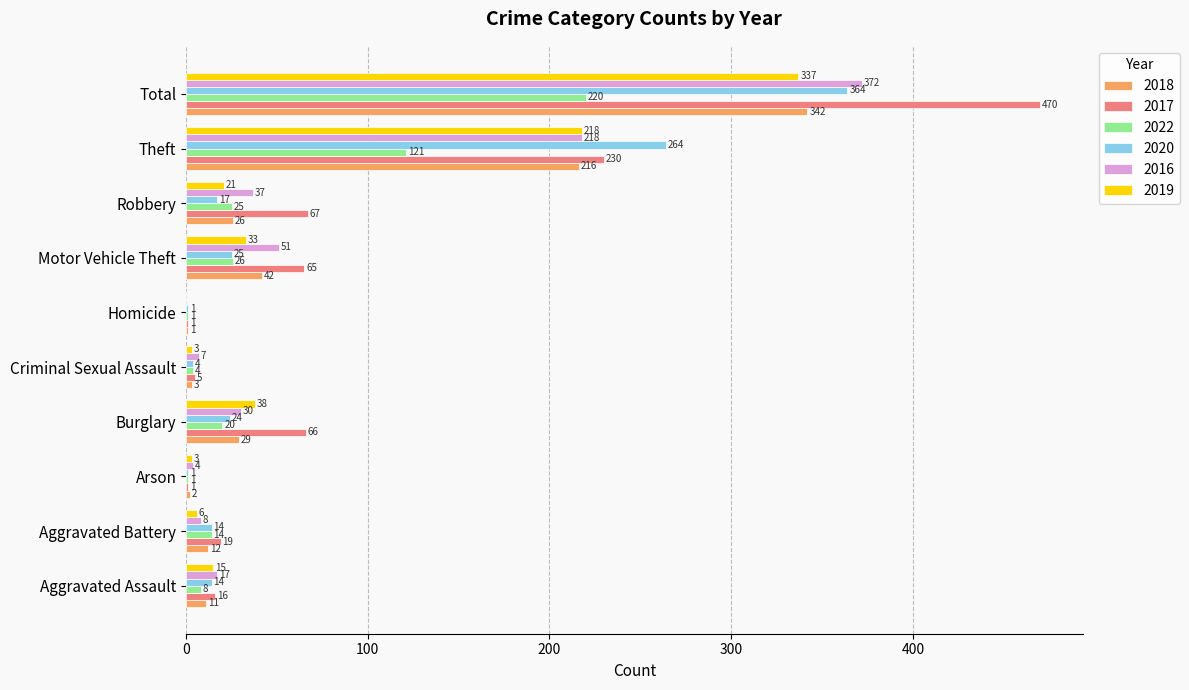

What is the sum of all 2020 values?

728